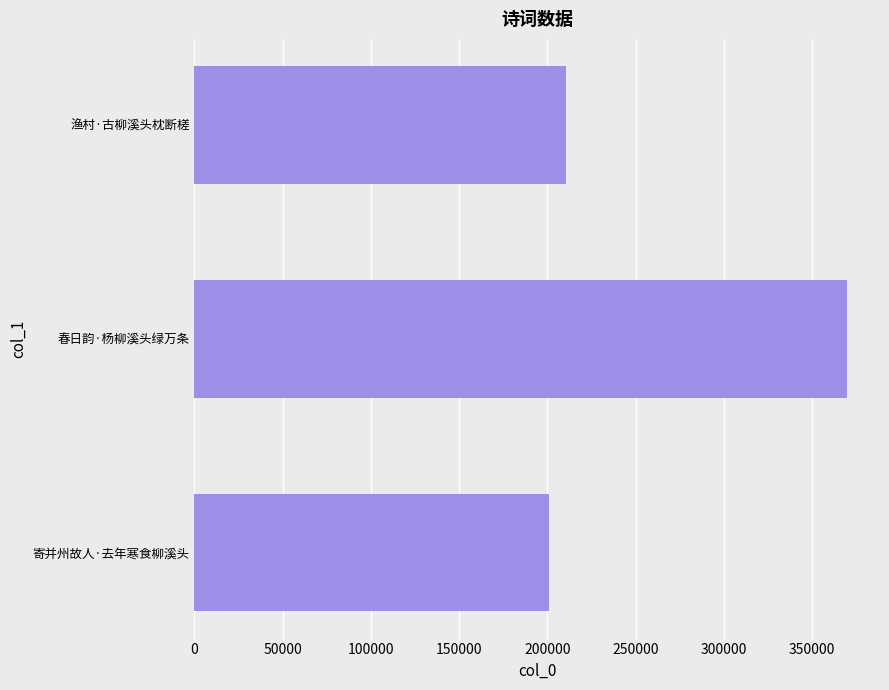

What is the greatest value displayed?

369924